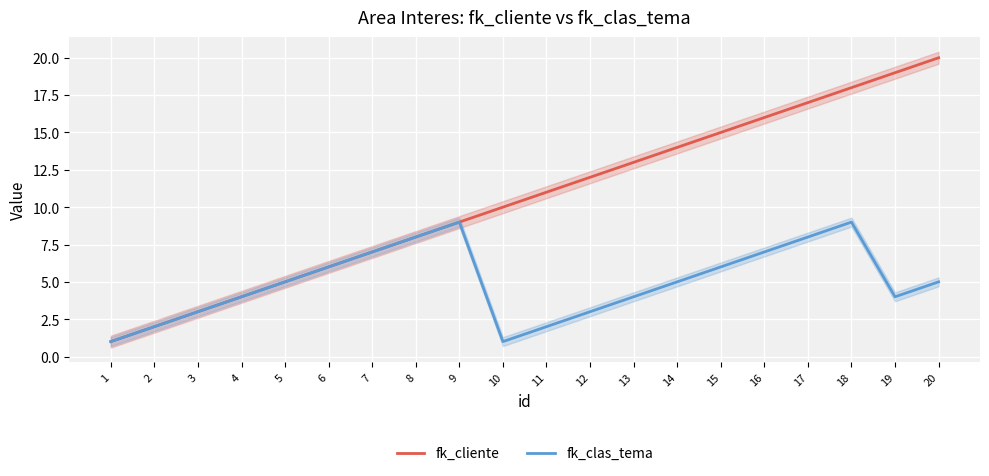

The value of fk_cliente at 17 is 25. True or false?

False